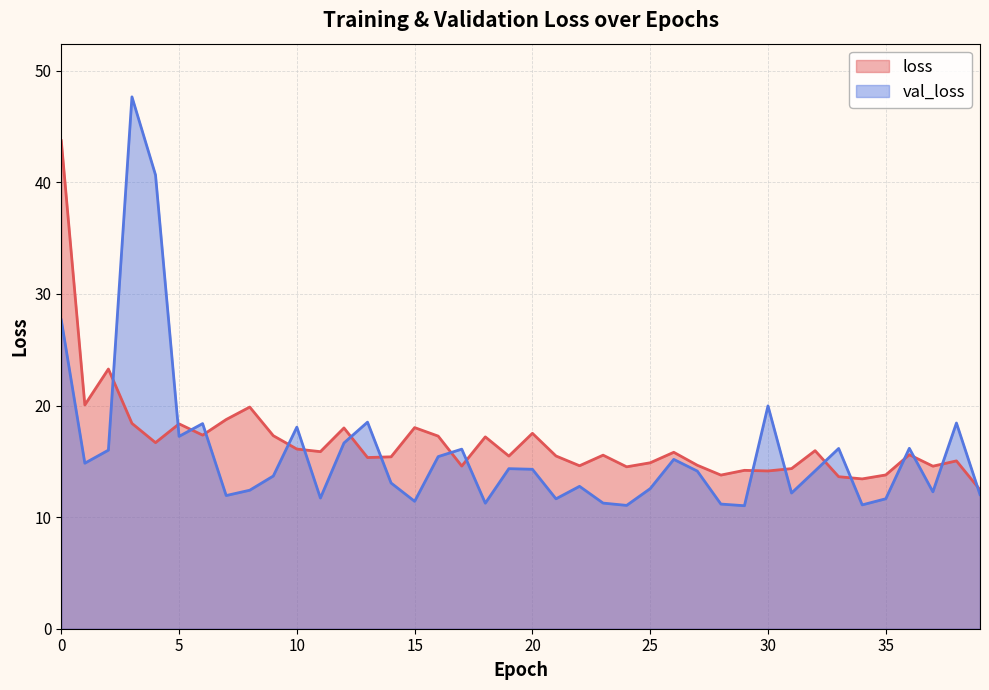

What is the spread (max minus min) of values at 34?

2.3